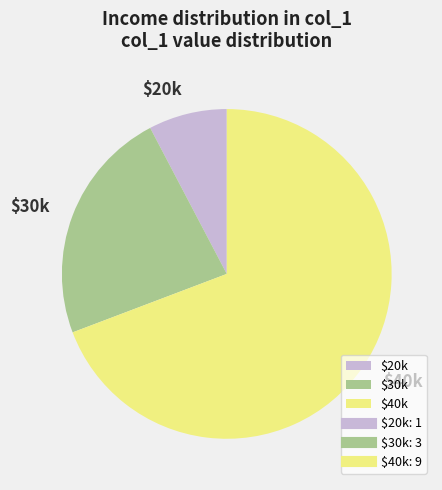

The $40k slice represents 69% of the pie. True or false?

True